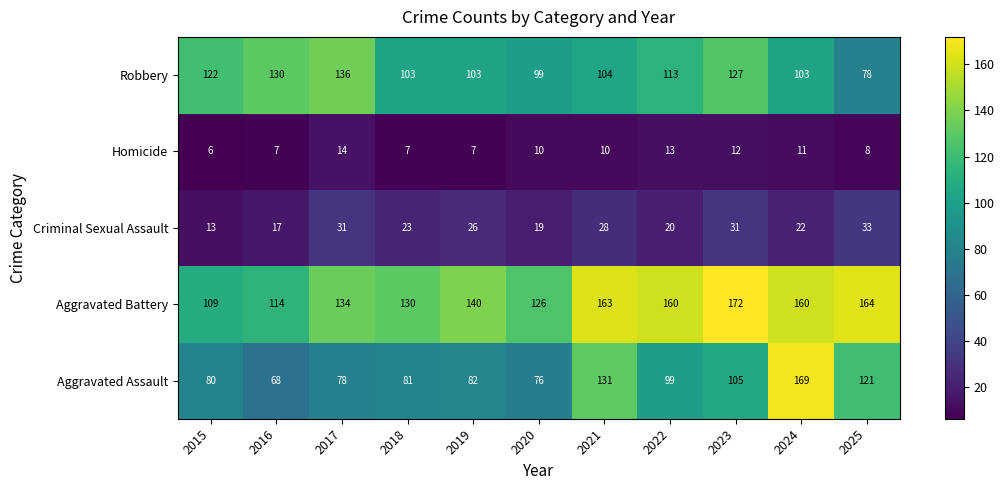

What value does the Robbery series have at 2015, to the nearest 10?

120